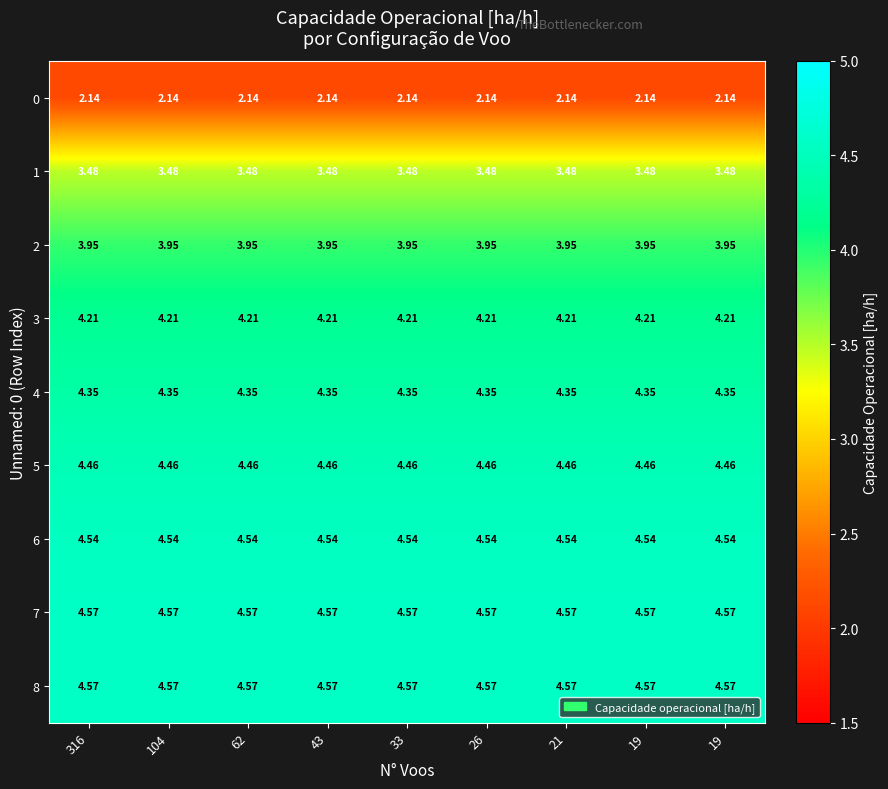

What is the minimum value shown in the chart?

2.1